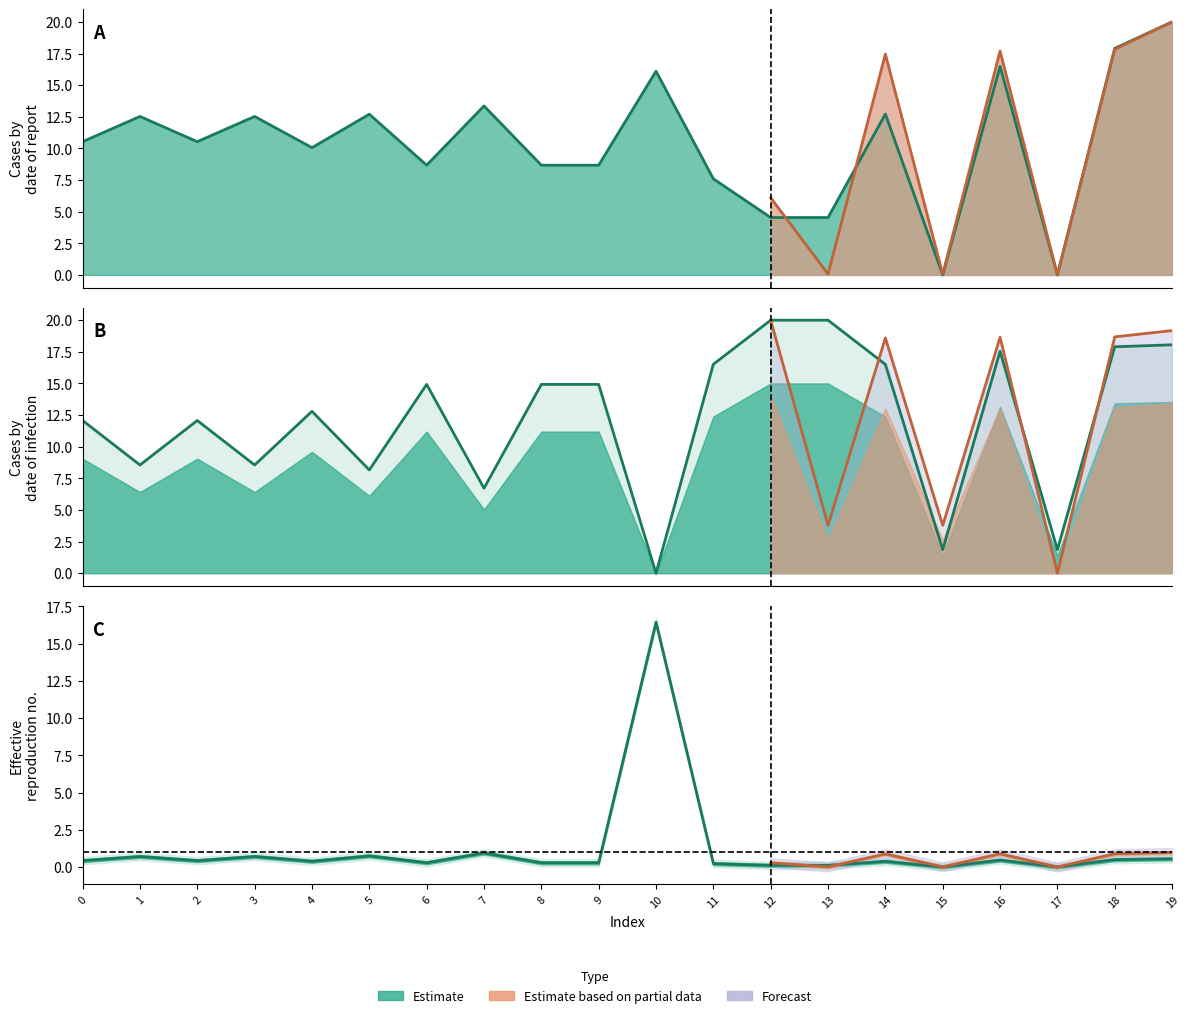

At which category is the sum across all series the highest?

19